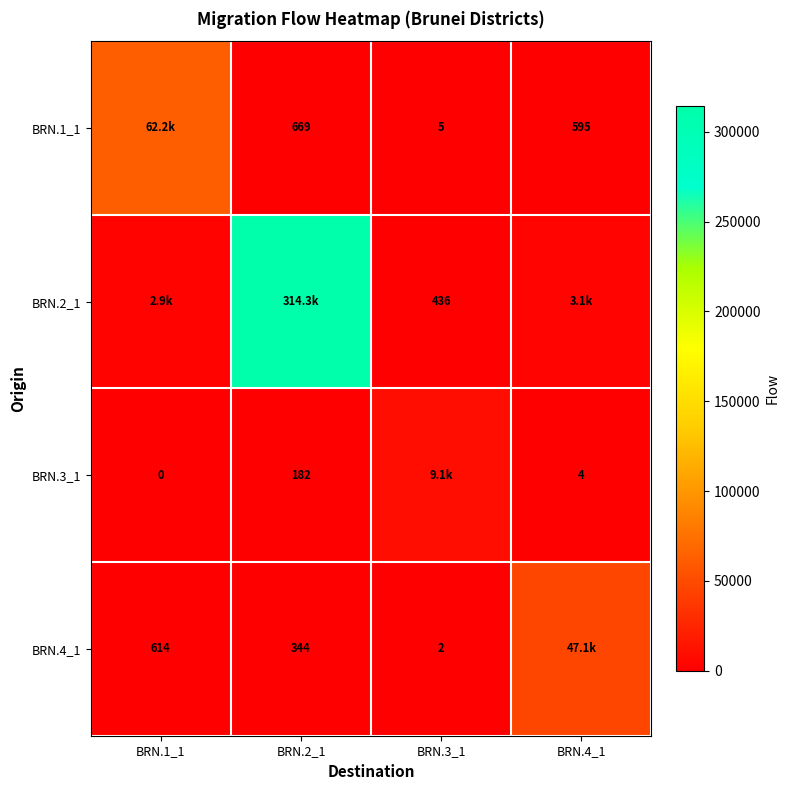

Count the number of data series in this chart.

4